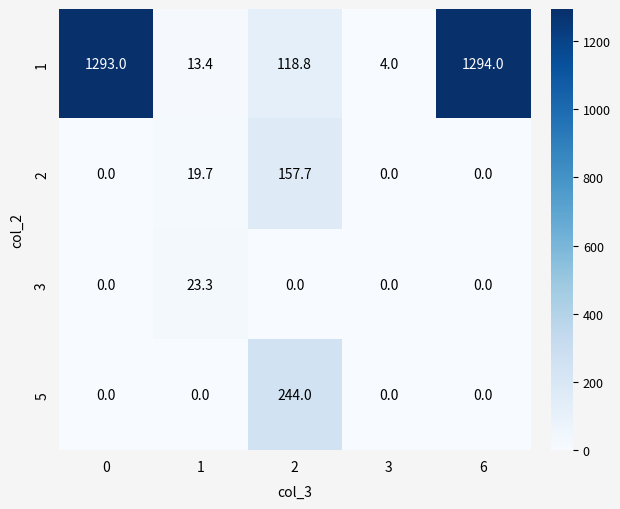

How many data points does each series have?

5